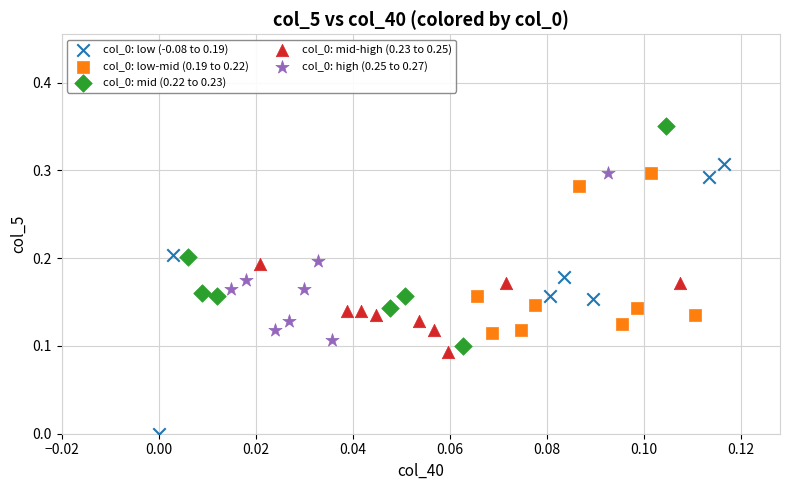

Which series has the largest Y range (max minus min)?

col_0: low (-0.08 to 0.19)